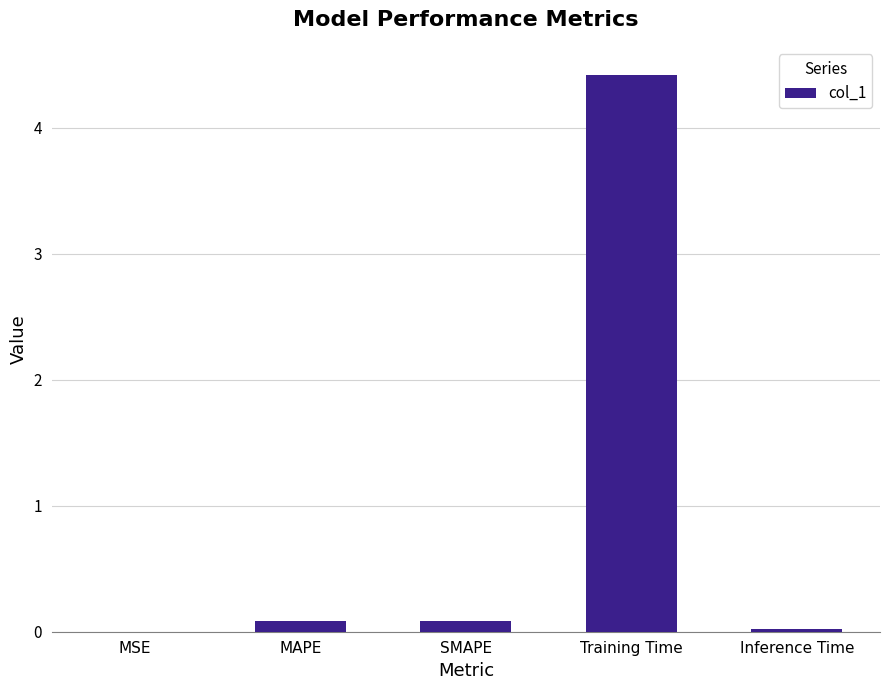

Is it true that the value at SMAPE is 0.1?

True